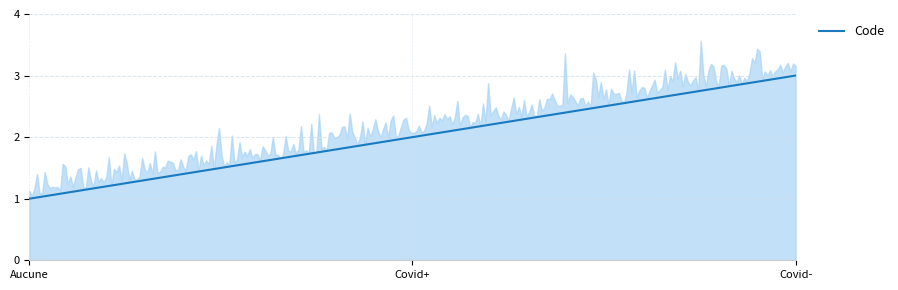

What is the difference between the maximum and second lowest values?

1